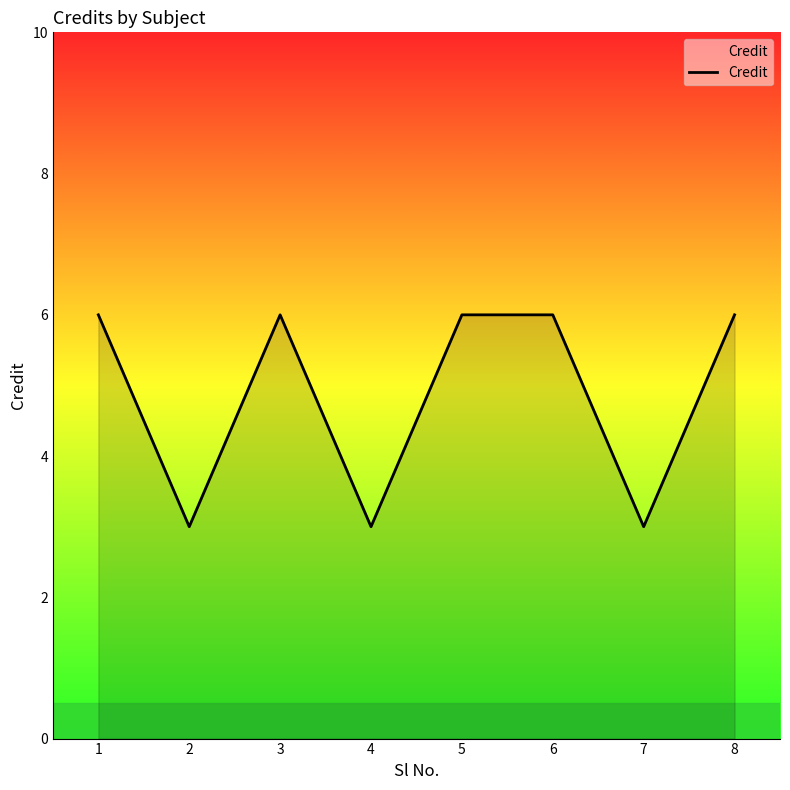

What is the greatest value displayed?

6